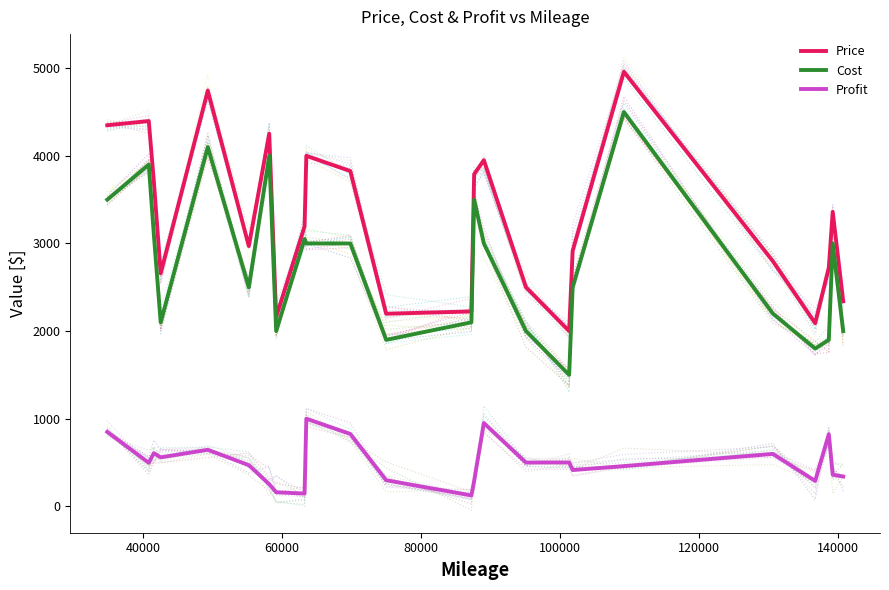

True or false: Cost and Profit cross at least once.

False